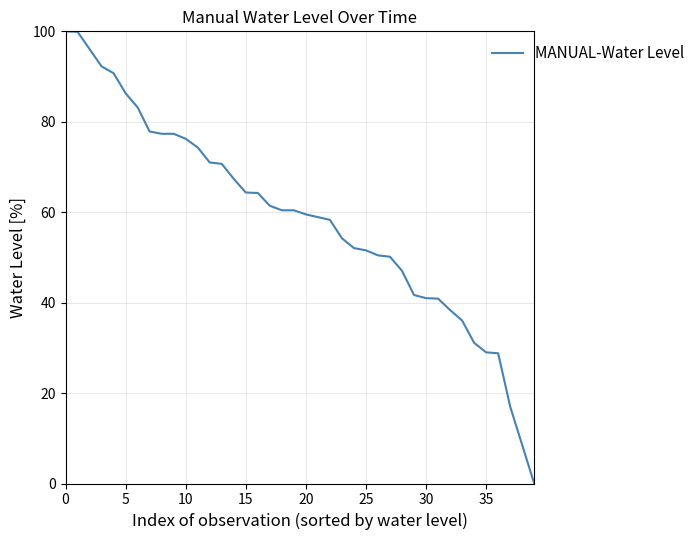

What is the difference between the maximum and minimum values?

100.0